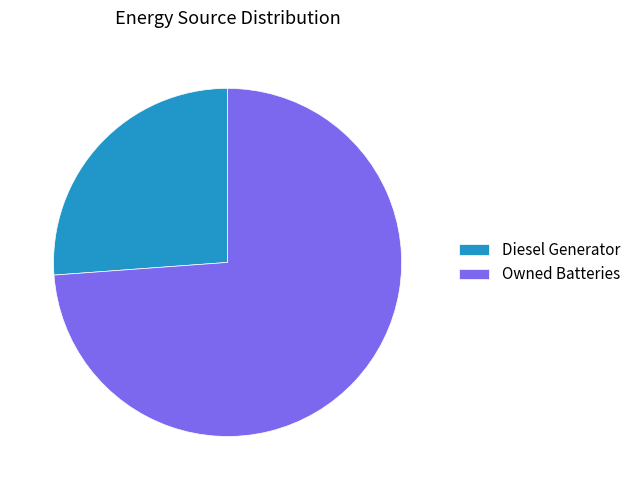

Does any single category account for the majority?

Yes